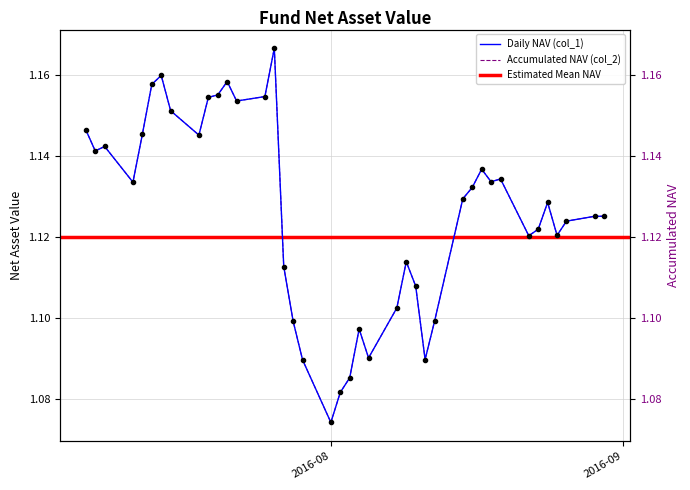

Which series has the largest total across all categories?

col_1